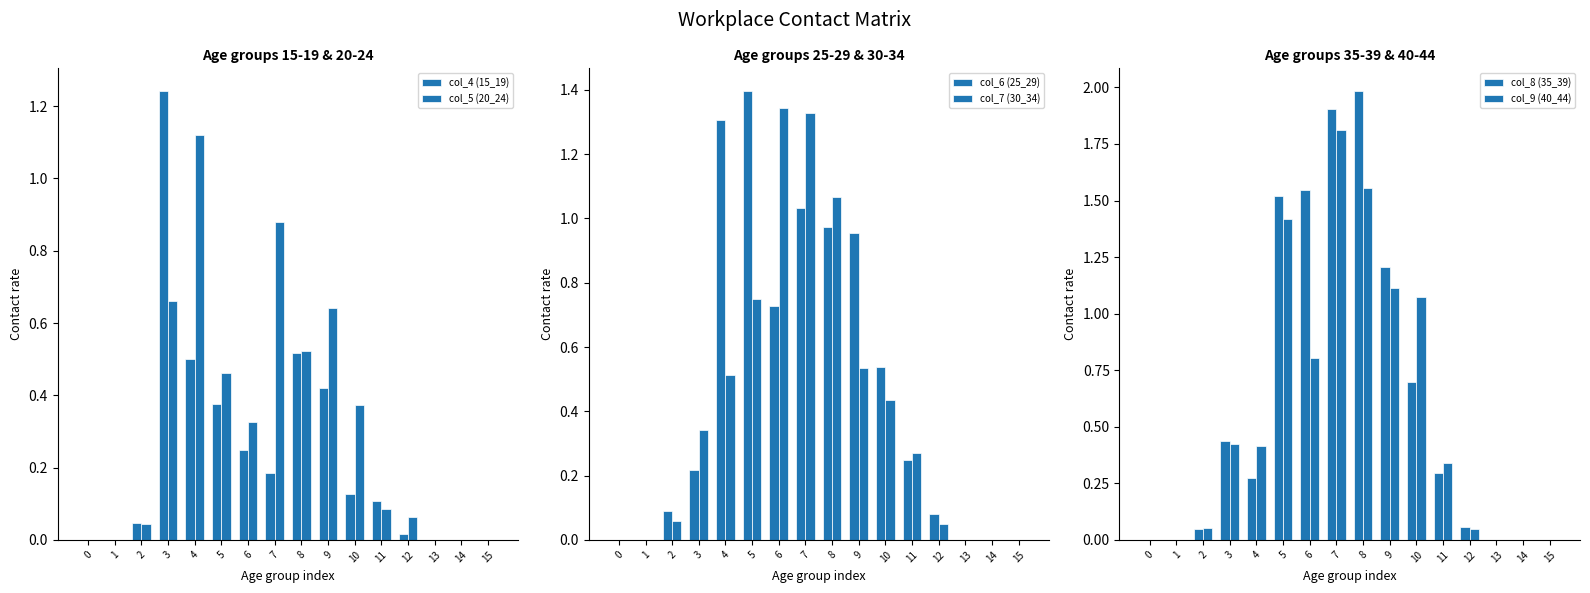

The value of col_4 (15_19) at 1 is 0.0. True or false?

True